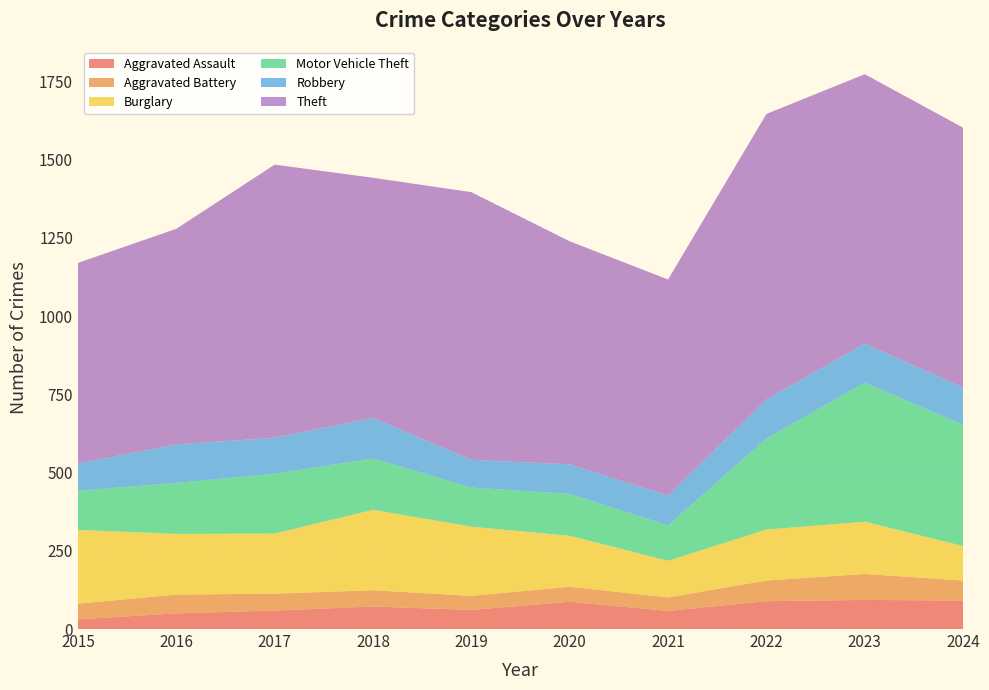

Reading right to left, what are all the values shown in this chart?

Aggravated Assault: 91	93	89	58	87	61	72	59	50	31
Aggravated Battery: 64	83	66	43	48	45	52	54	60	50
Burglary: 110	167	163	117	163	221	257	192	194	236
Motor Vehicle Theft: 388	444	291	113	134	125	164	191	163	125
Robbery: 119	125	125	95	94	89	130	115	123	87
Theft: 830	861	912	691	713	855	767	873	689	641